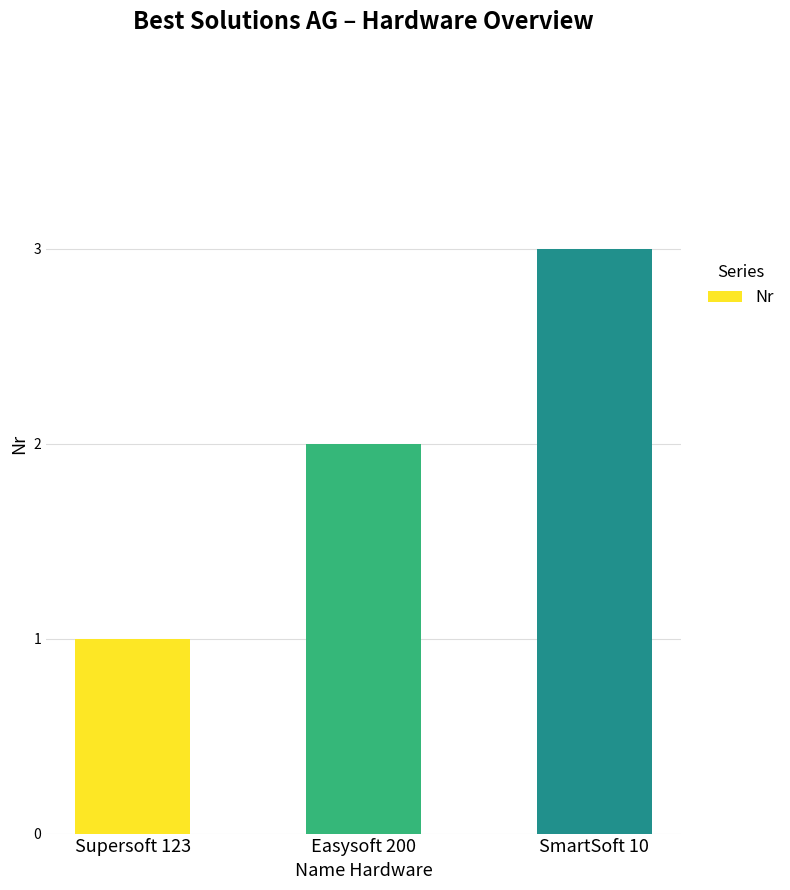

What is the sum of all values?

6